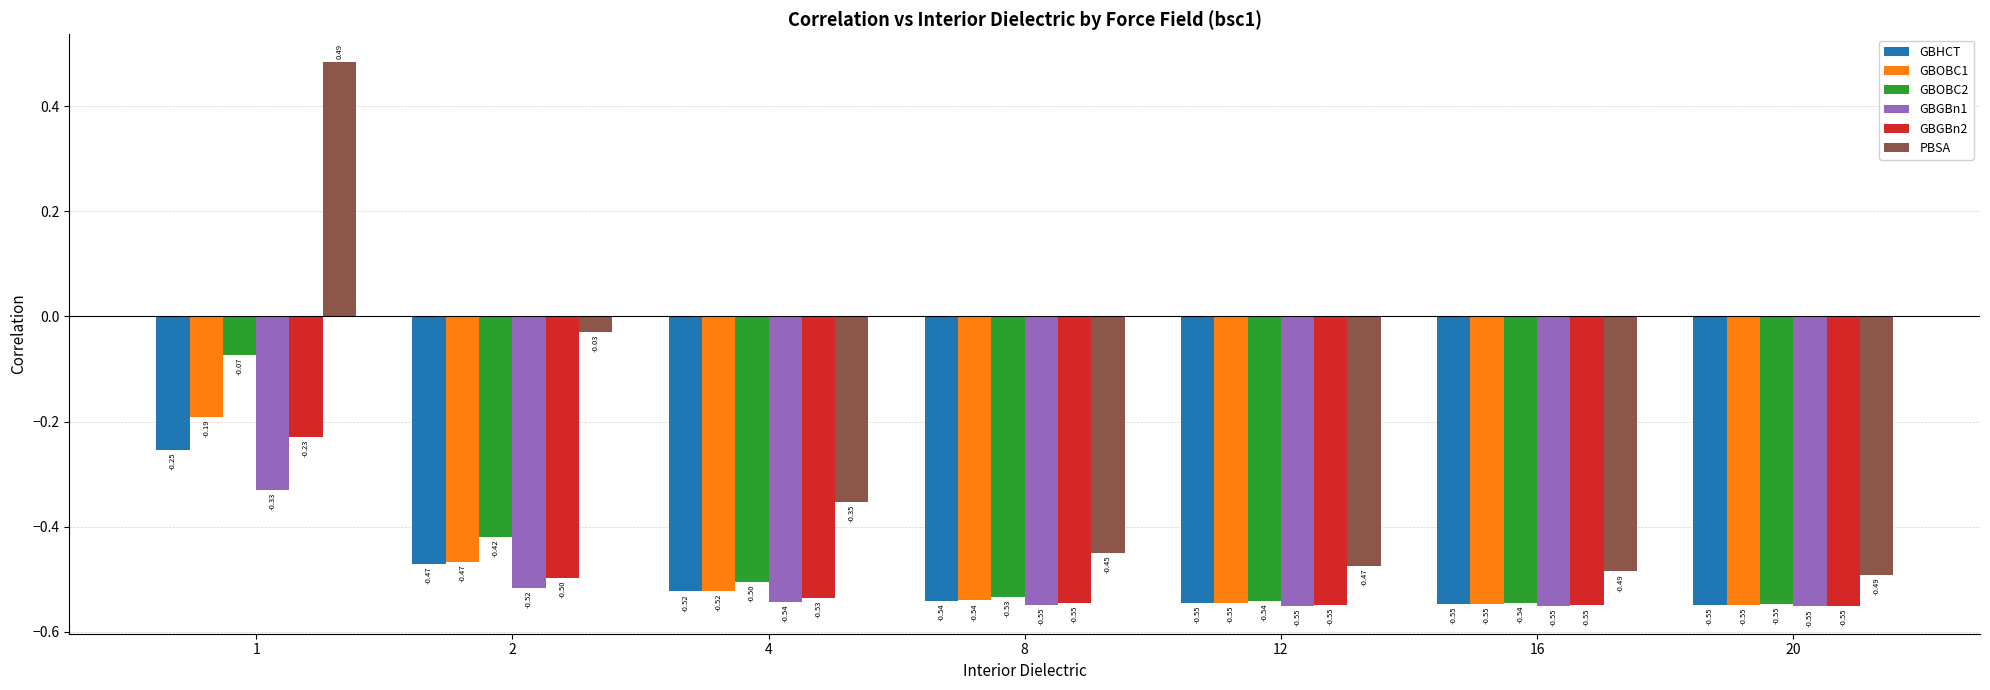

What are all the series names shown in the legend?

GBHCT, GBOBC1, GBOBC2, GBGBn1, GBGBn2, PBSA